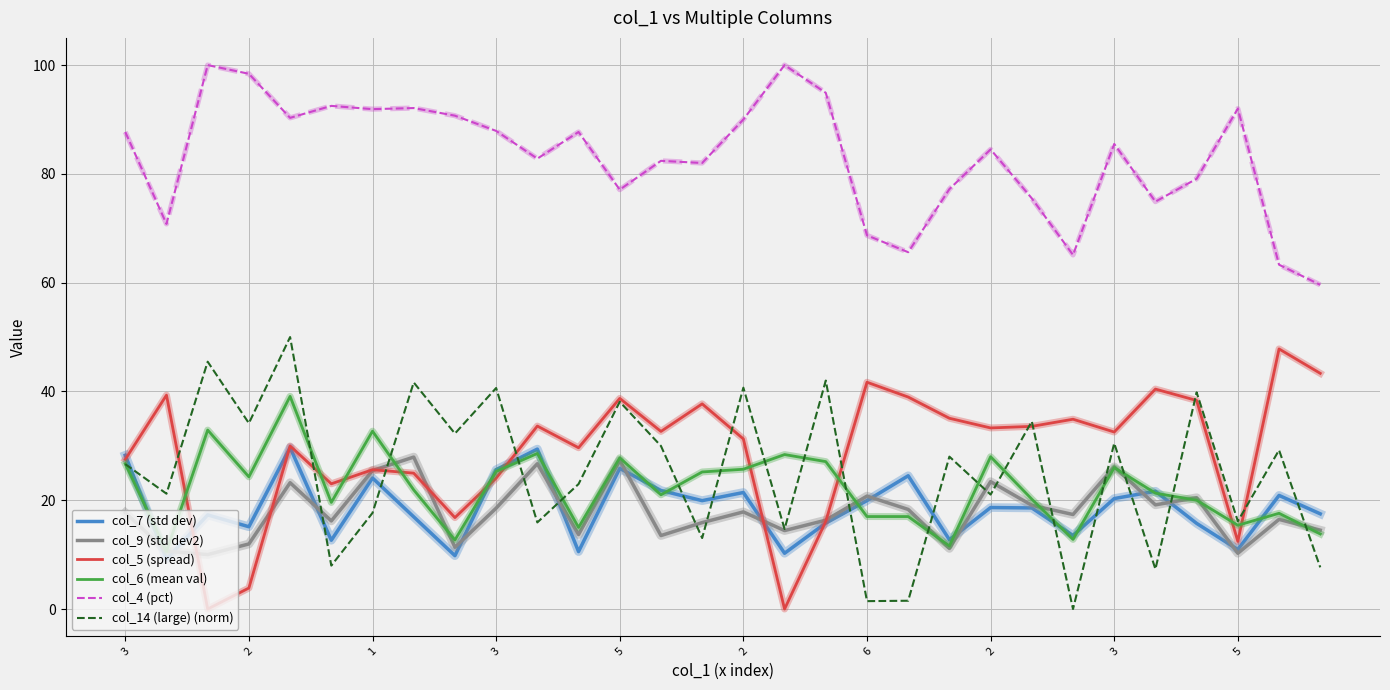

Which series has the largest total across all categories?

col_4 (pct)